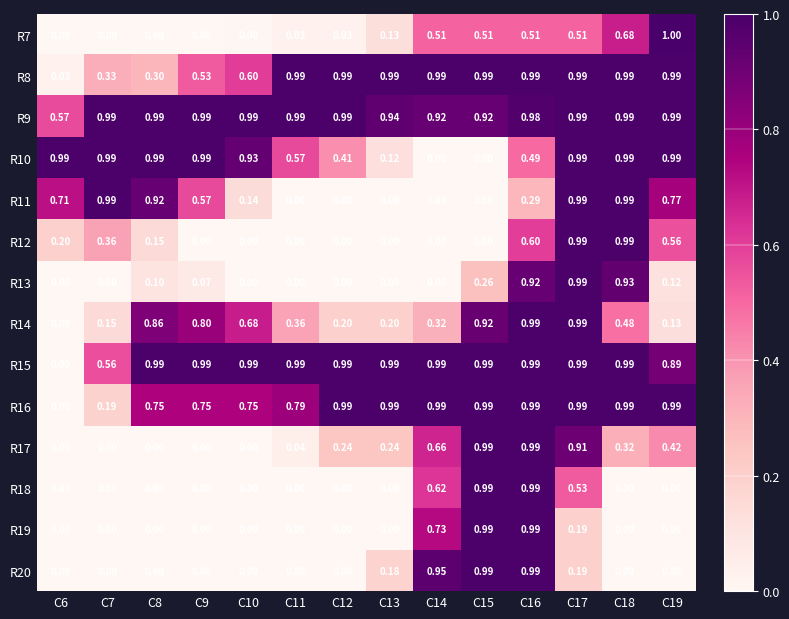

Is the value of R20 at C17 greater than the value of R8 at C19?

No